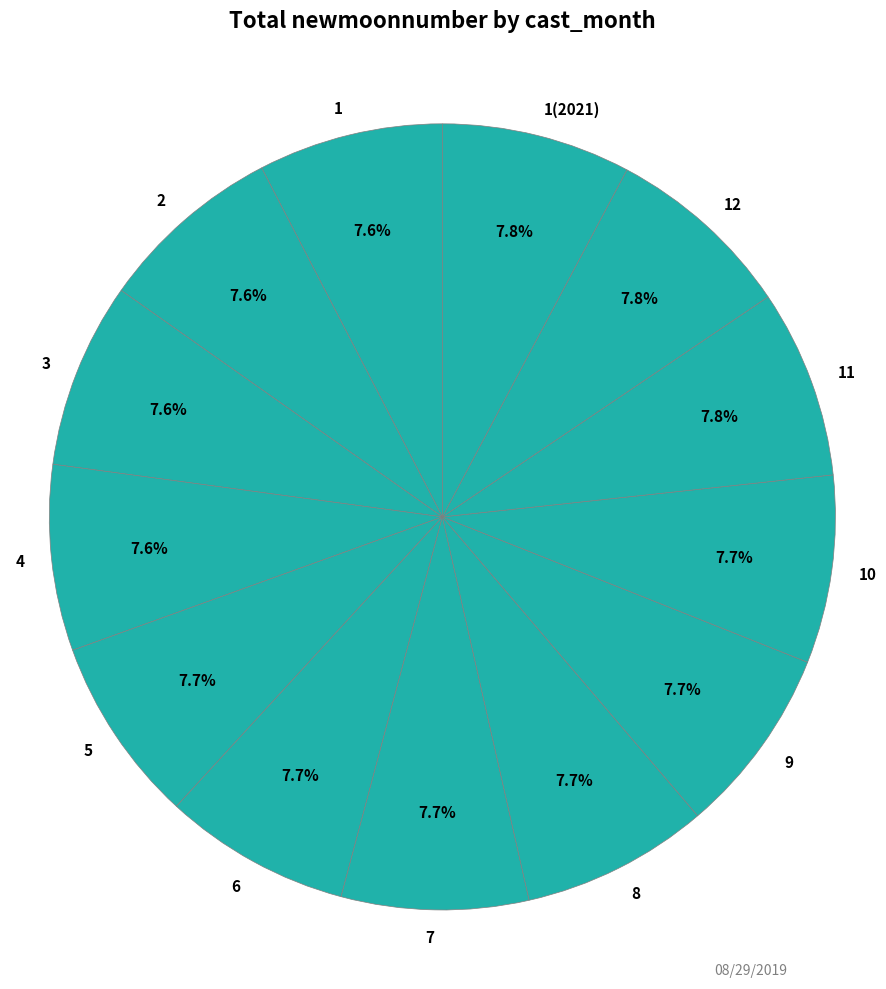

Rank the categories by value from lowest to highest.

1, 2, 3, 4, 5, 6, 7, 8, 9, 10, 11, 12, 1(2021)